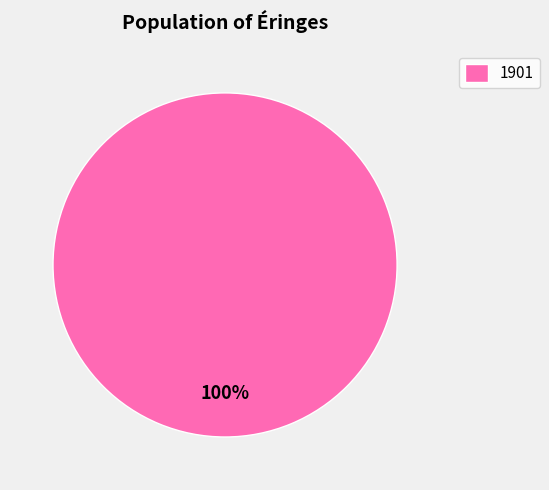

Does 1901 account for over 50% of the chart?

Yes